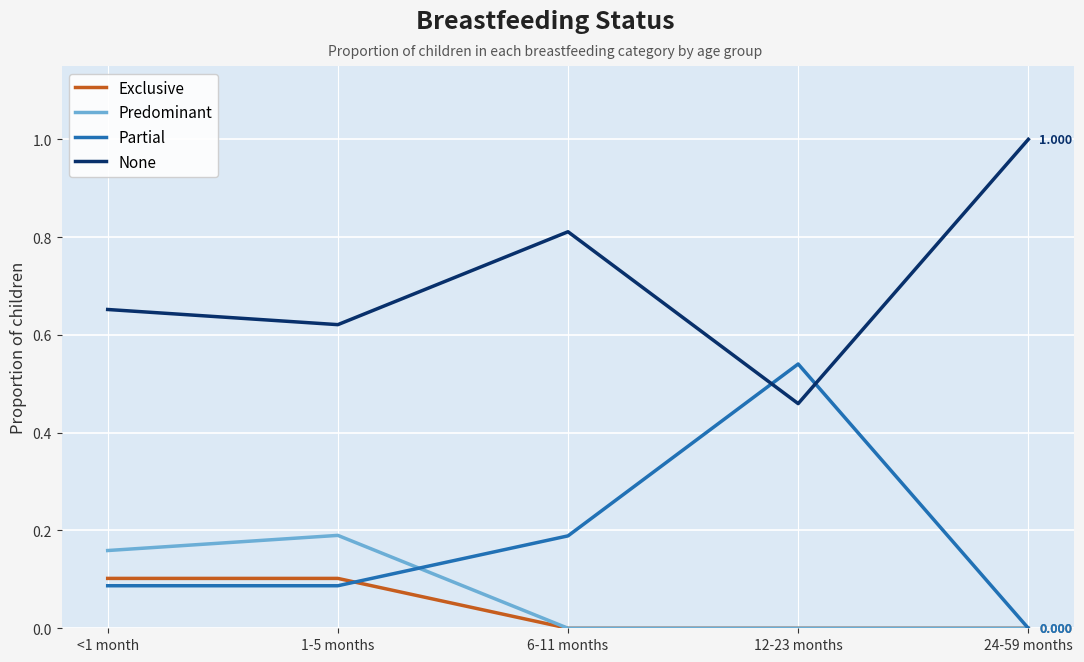

List the series in order of their peak value, highest first.

None, Partial, Predominant, Exclusive